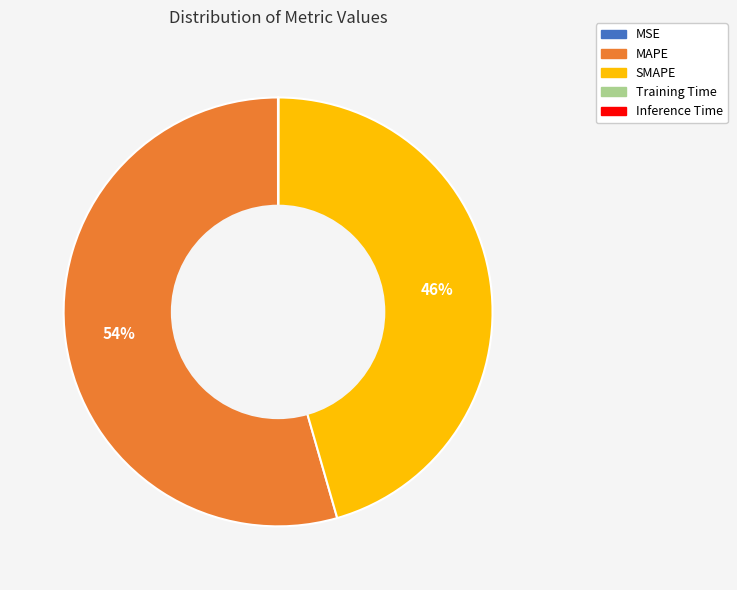

What is the largest slice in the pie chart?

MAPE